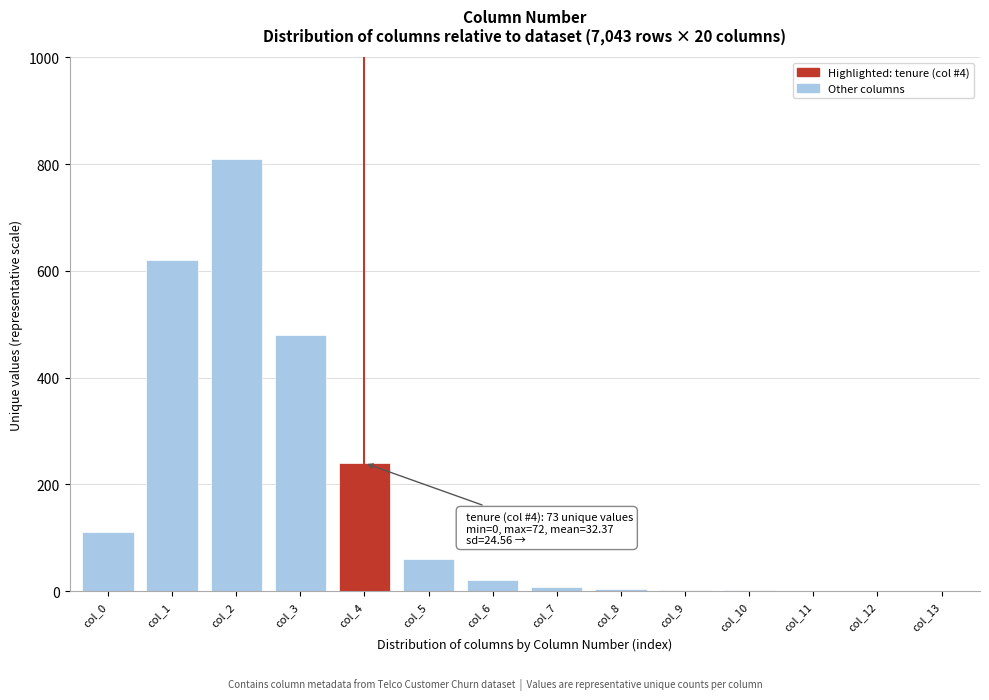

The value at col_6 is 20. True or false?

True